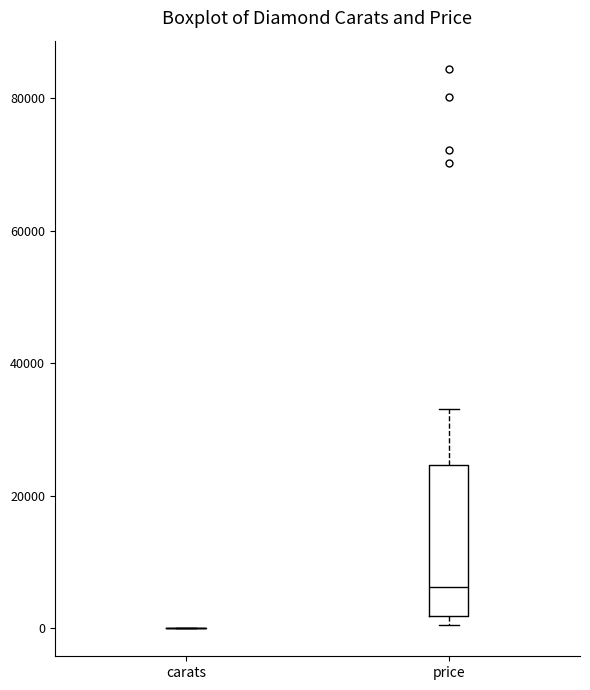

Where is the lower edge of the box for price on the y-axis? The values are not printed on the chart, so give them approximately, as read against the axis.

2000